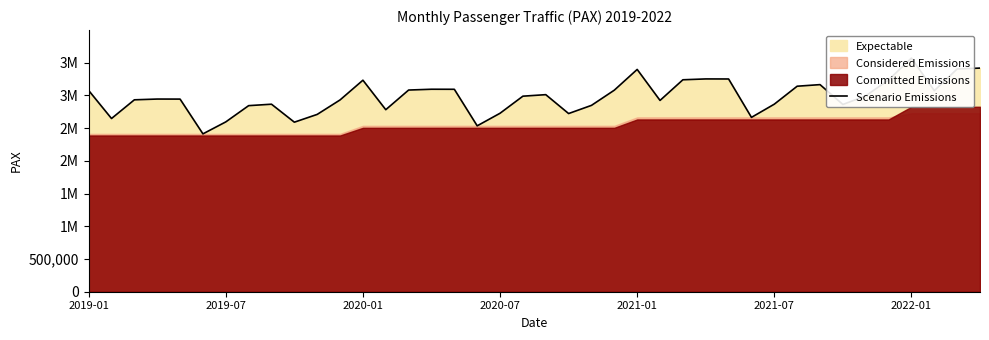

What is the value of the 30th point from the left?

2664348